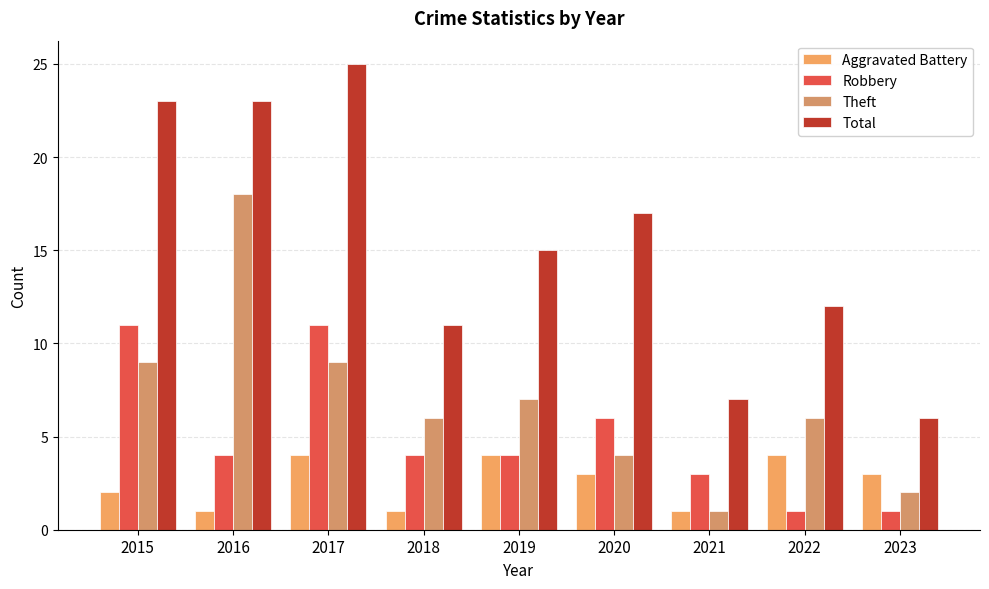

Reading left to right, extract all data points from this chart.

Aggravated Battery: 2015=2	2016=1	2017=4	2018=1	2019=4	2020=3	2021=1	2022=4	2023=3
Robbery: 2015=11	2016=4	2017=11	2018=4	2019=4	2020=6	2021=3	2022=1	2023=1
Theft: 2015=9	2016=18	2017=9	2018=6	2019=7	2020=4	2021=1	2022=6	2023=2
Total: 2015=23	2016=23	2017=25	2018=11	2019=15	2020=17	2021=7	2022=12	2023=6